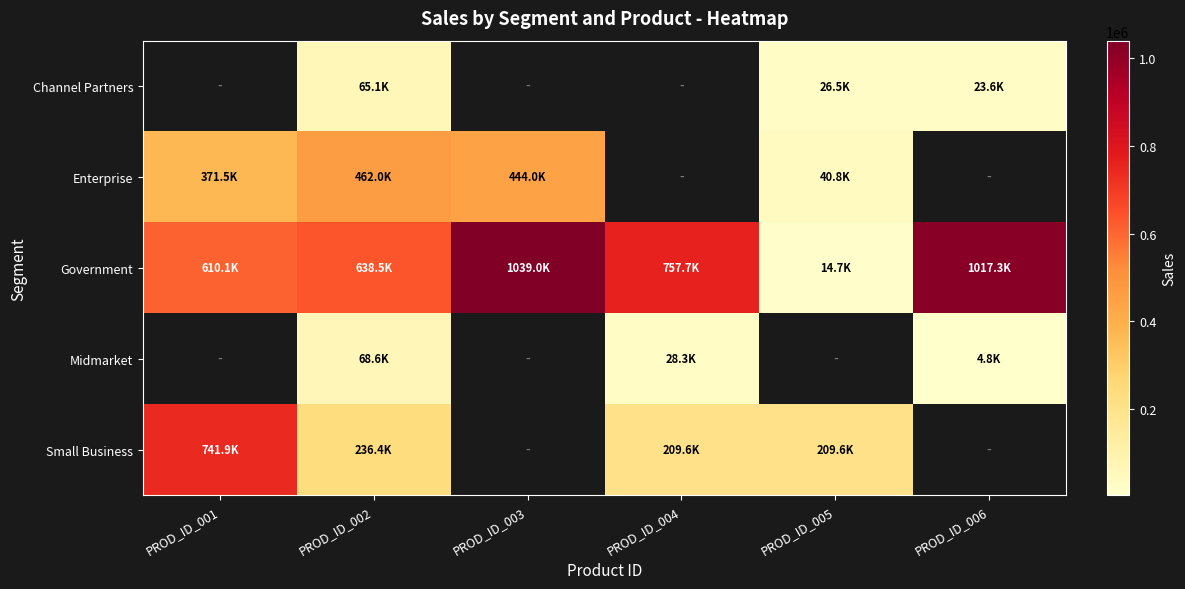

Is it true that Government equals 9216.4 at PROD_ID_005?

False